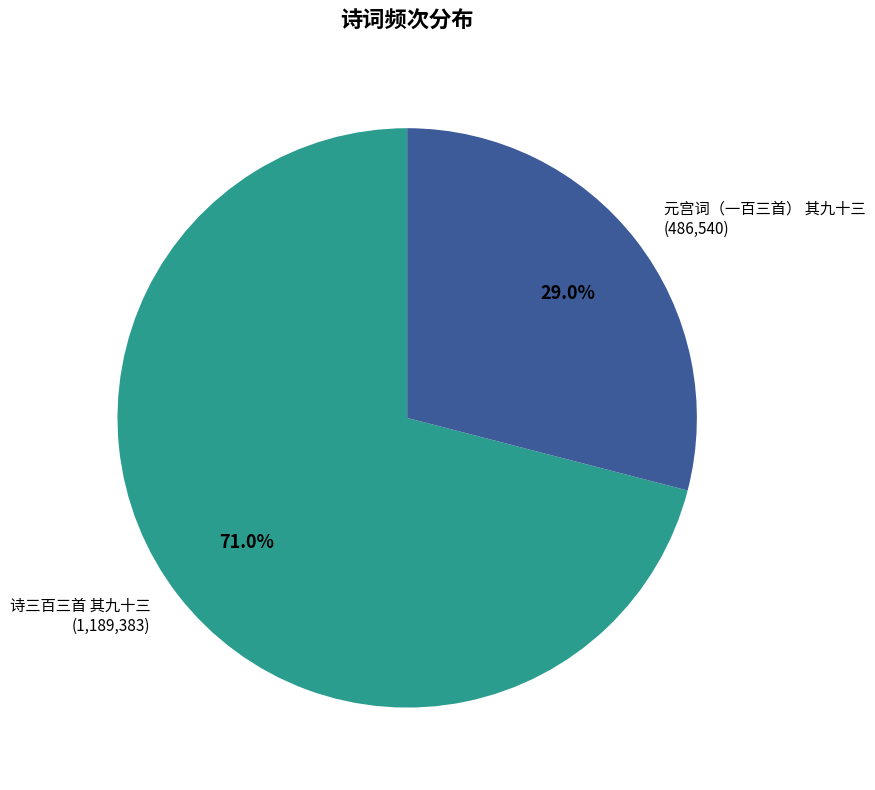

What is the majority slice?

诗三百三首 其九十三